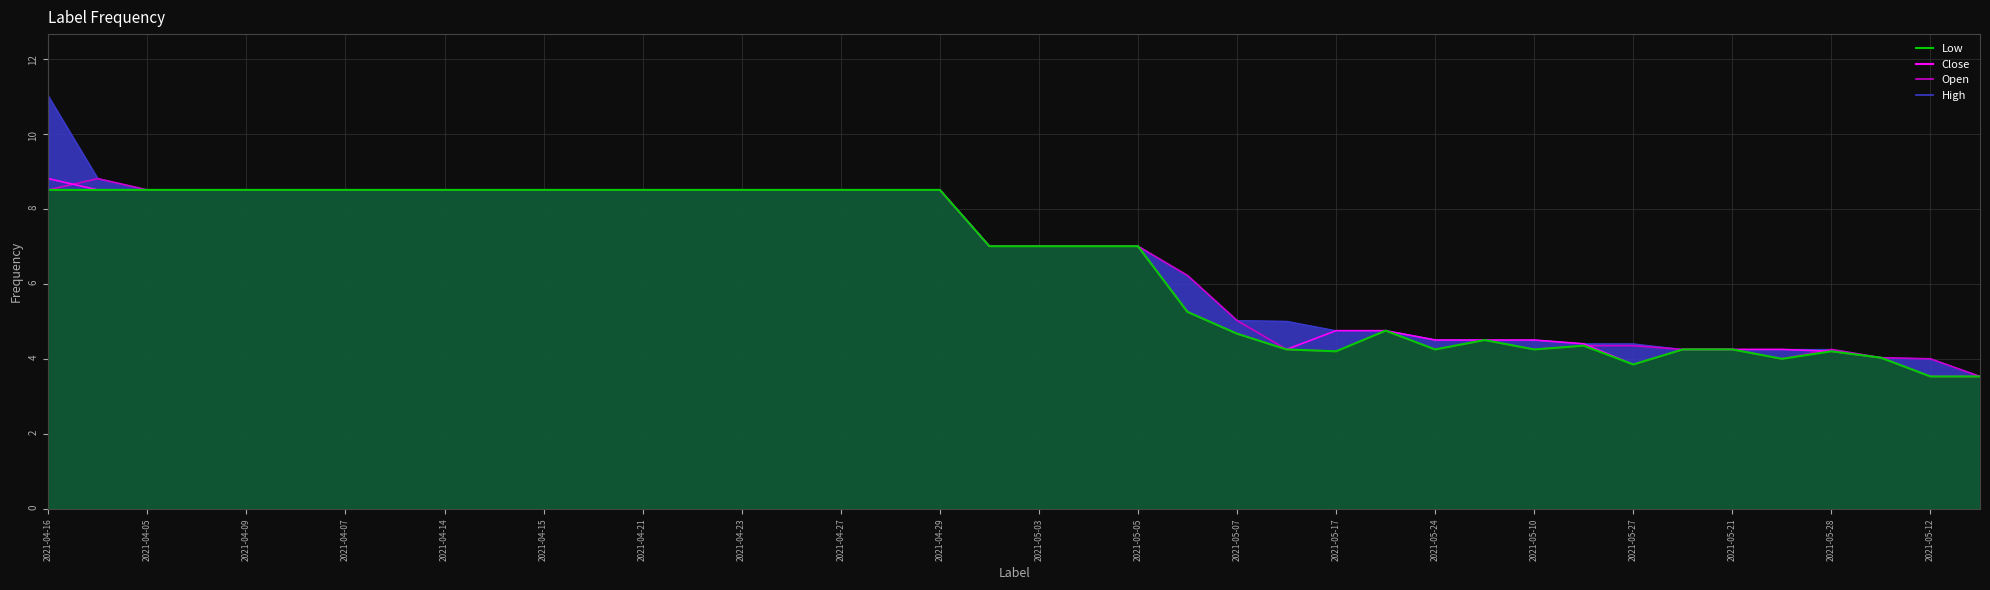

The value of Close at 2021-05-28 is 1.8. True or false?

False